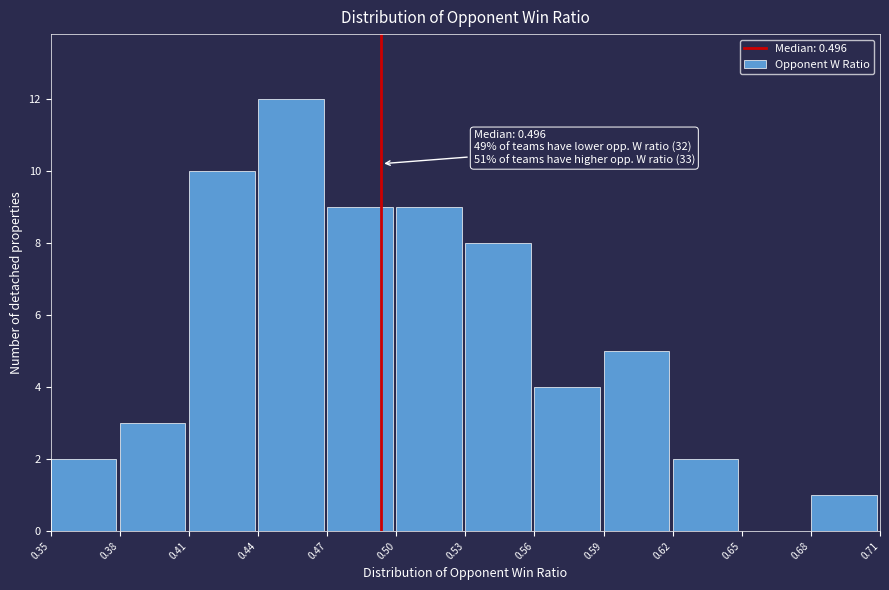

Which range on the x-axis has the tallest bar?

0.44 to 0.47